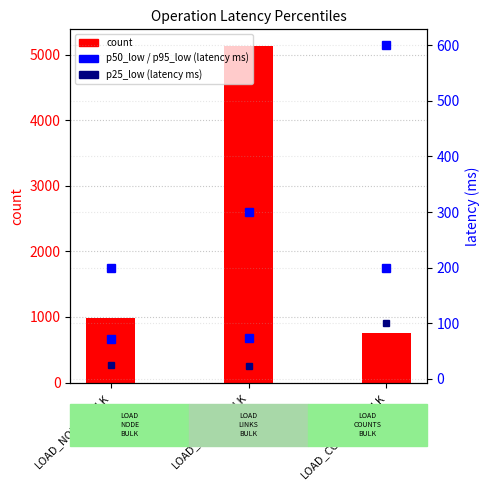

Rank the series at LOAD_LINKS_BULK from lowest to highest value.

p25_low, p50_low, p95_low, count